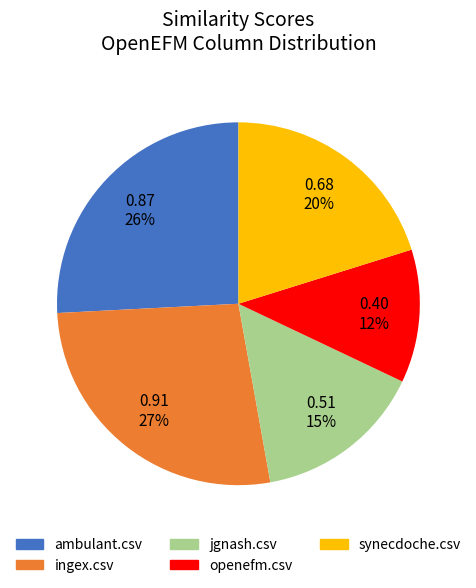

To the nearest percent, what is the combined percentage of openefm.csv and synecdoche.csv?

32%